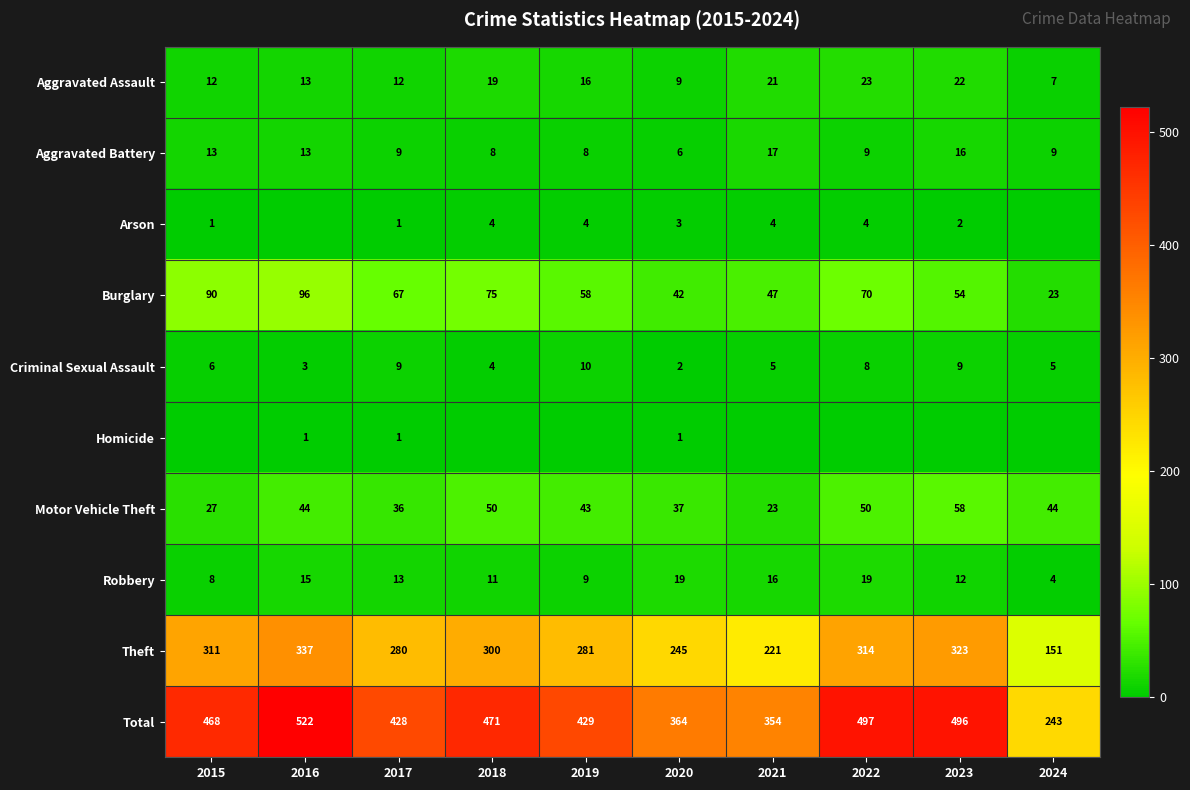

What value does the Robbery series have at 2024, to the nearest 5?

5